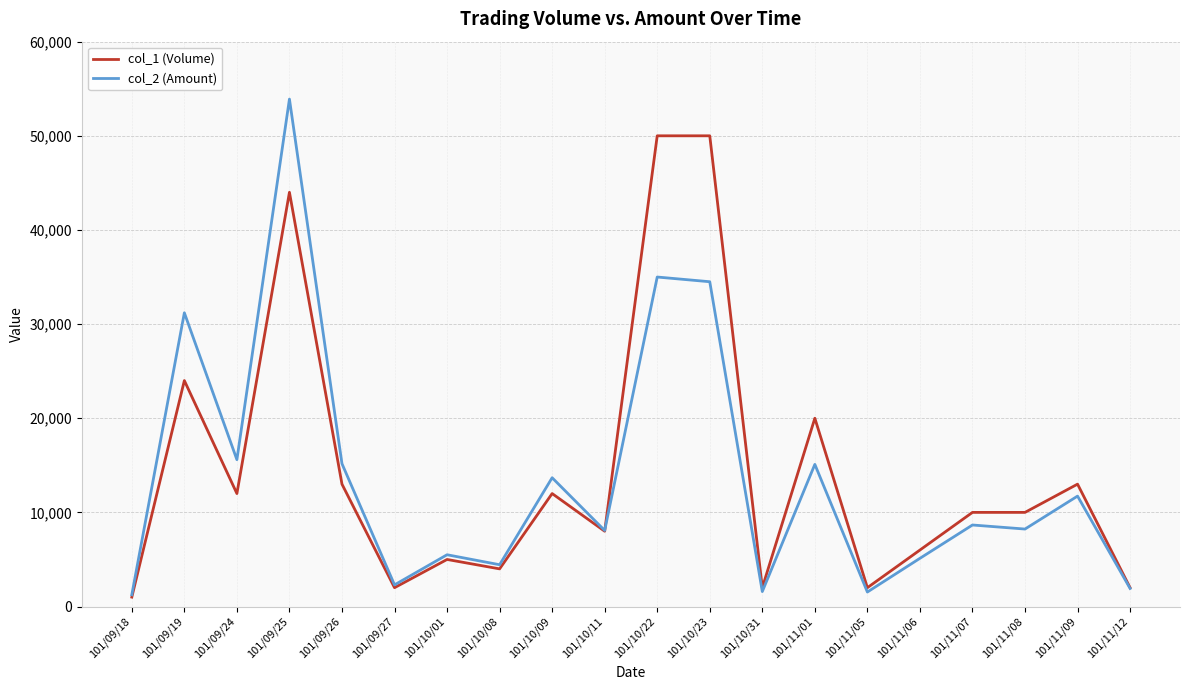

What are all the series names shown in the legend?

col_1 (Volume), col_2 (Amount)